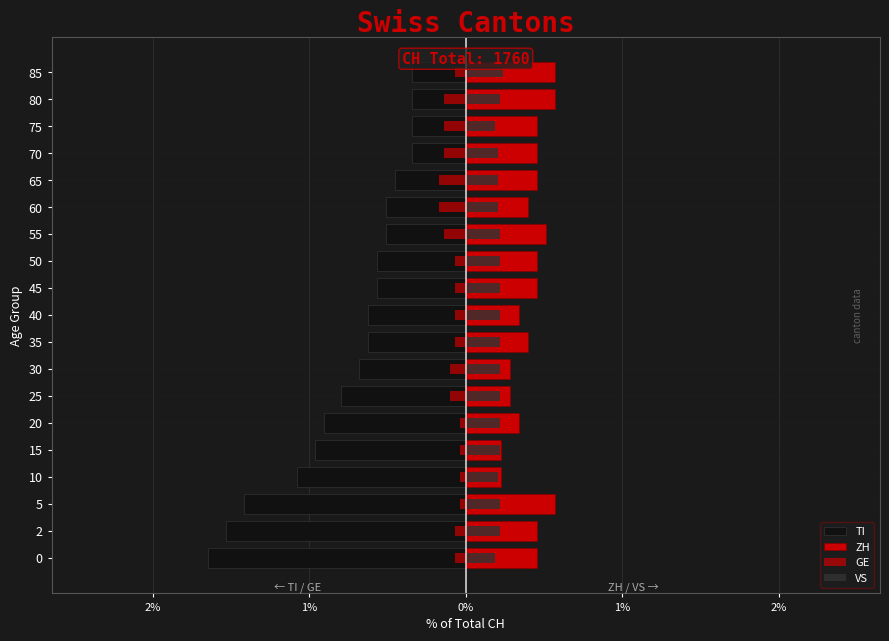

The value of GE at 70 is -0.2. True or false?

False